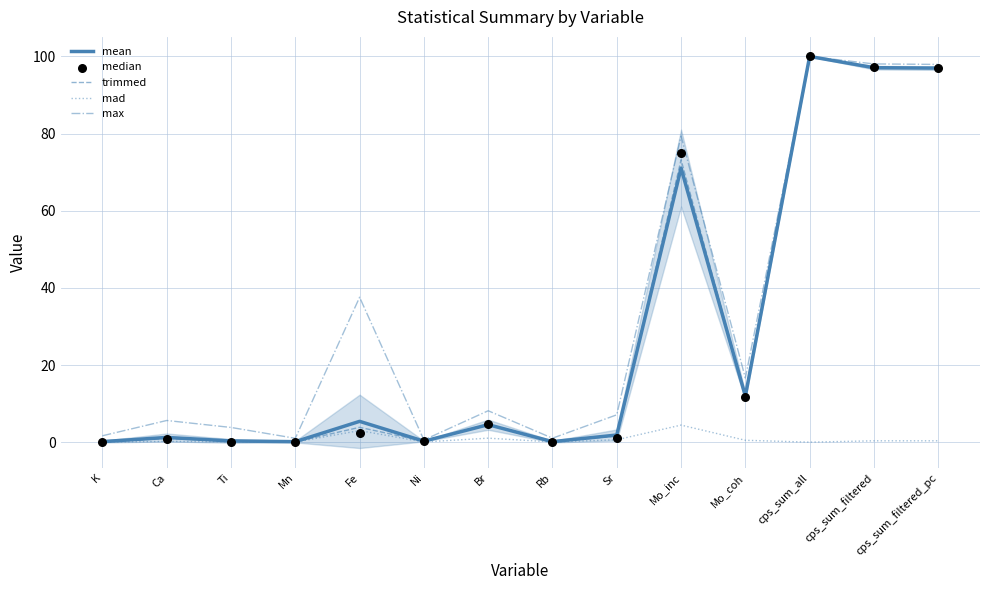

Which series has the widest spread of Y values?

median